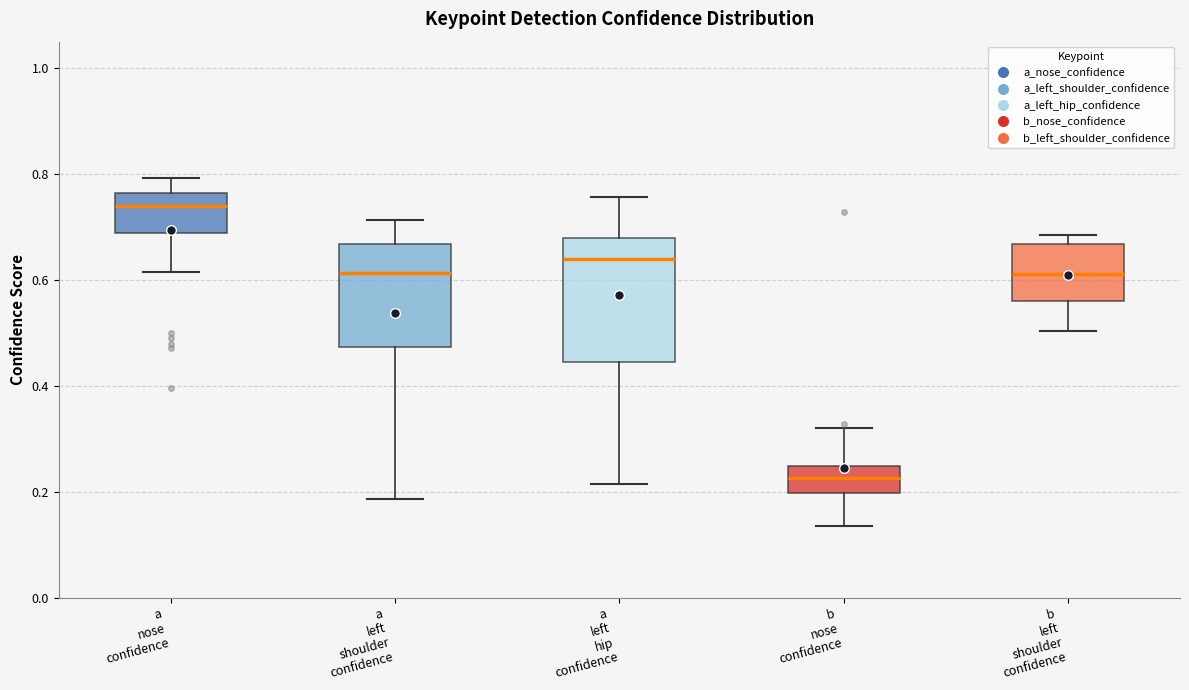

Reading left to right, read every box against the y-axis: the position of its median line, the range the box covers, and the ends of its whiskers. The values are not printed on the chart, so give them approximately, as read against the axis.

a nose confidence: median 0.74, box 0.68 to 0.76, whiskers 0.62 to 0.80
a left shoulder confidence: median 0.62, box 0.48 to 0.66, whiskers 0.18 to 0.72
a left hip confidence: median 0.64, box 0.44 to 0.68, whiskers 0.22 to 0.76
b nose confidence: median 0.22, box 0.20 to 0.24, whiskers 0.14 to 0.32
b left shoulder confidence: median 0.62, box 0.56 to 0.66, whiskers 0.50 to 0.68